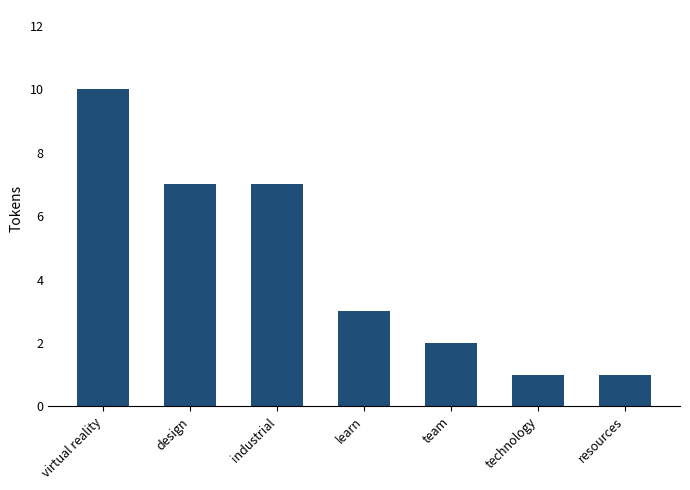

Which has a higher value, learn or team?

learn